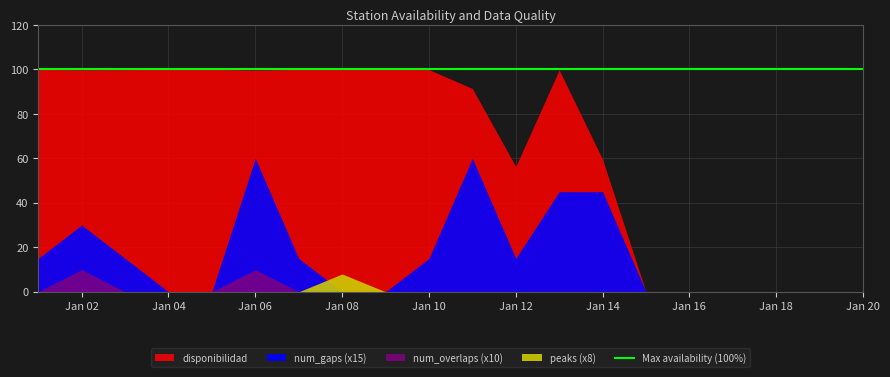

True or false: num_gaps has a value of 2.6 at 2023-01-05.

False